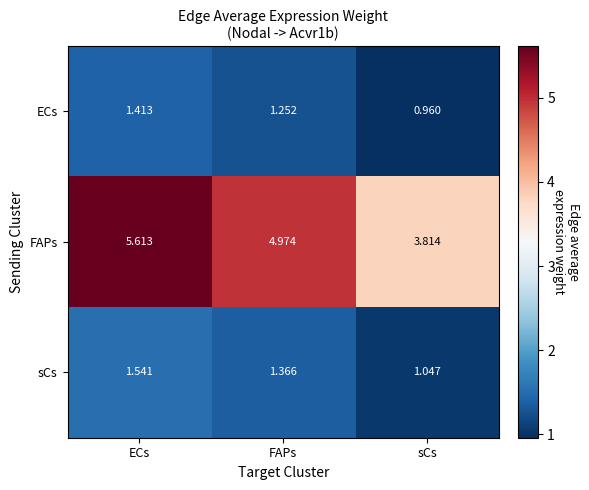

Rank the series by their maximum value, from highest to lowest.

FAPs, sCs, ECs